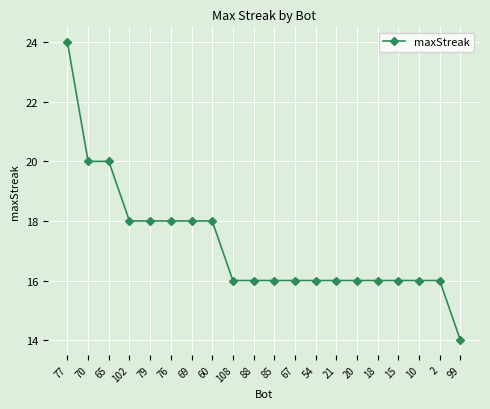

True or false: the data shows 8 at 69.

False